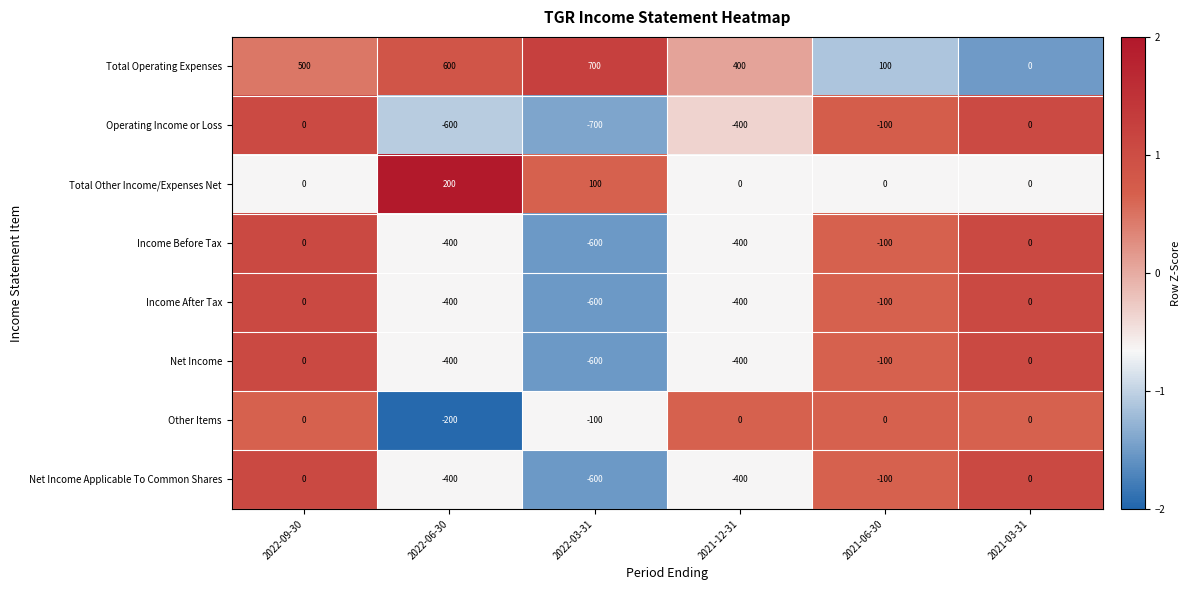

What is the spread (max minus min) of values at 2021-12-31?

800